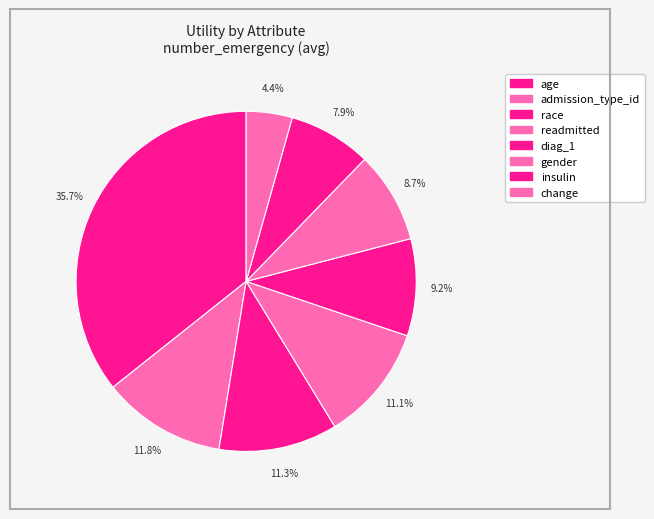

How many segments does this pie chart have?

8